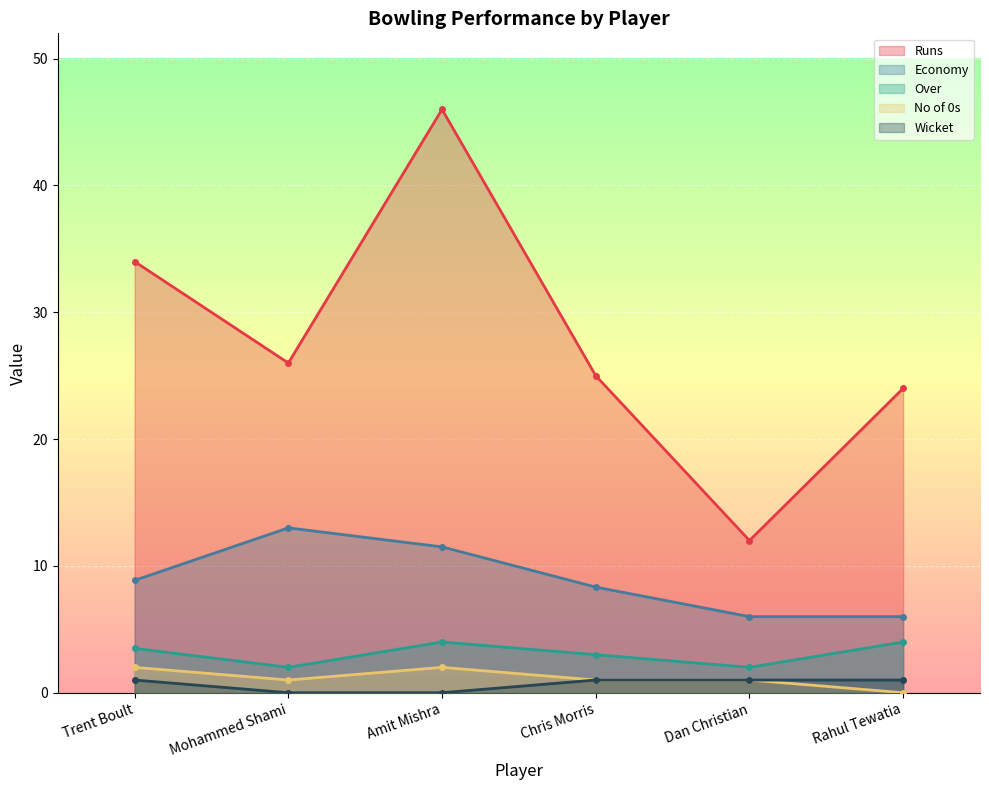

Between Trent Boult and Mohammed Shami, which is larger?

Trent Boult